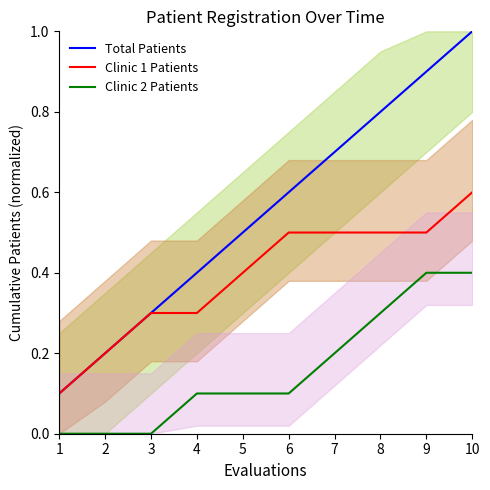

Is it true that Clinic 1 Patients equals 0.3 at 3?

True